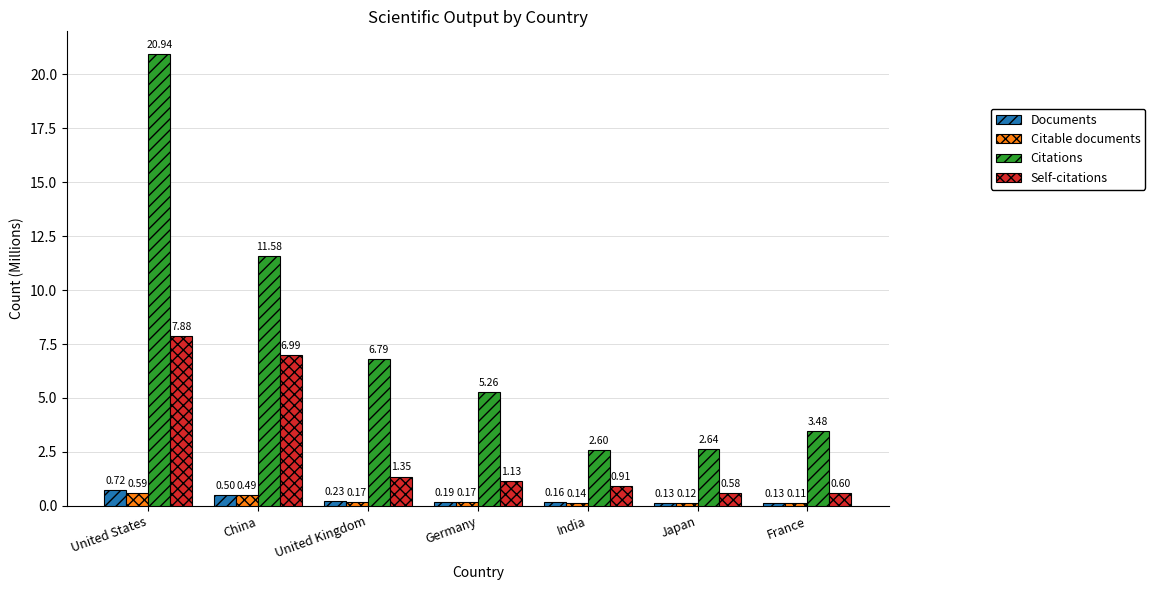

What position from the right is China?

6